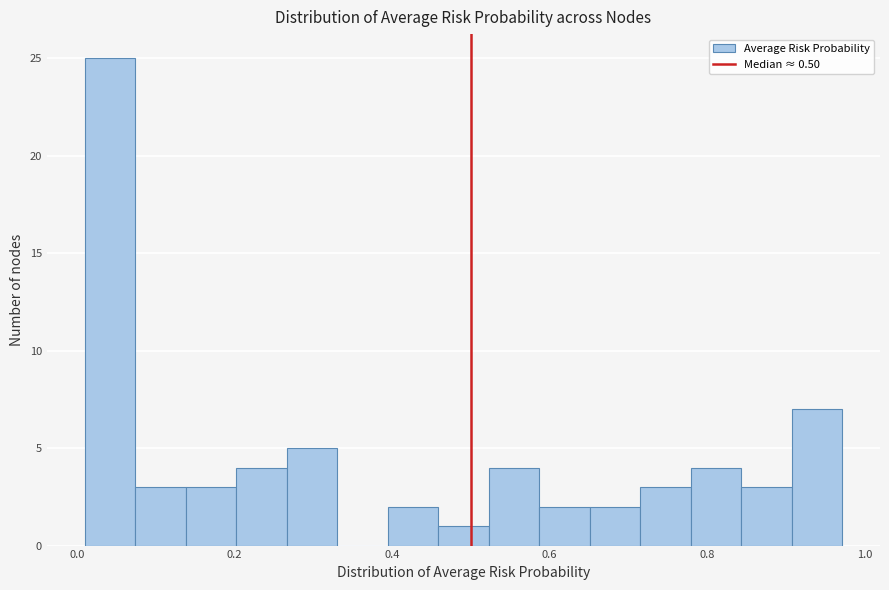

Read against the x-axis, roughly where is the centre of the tallest bar?

0.04